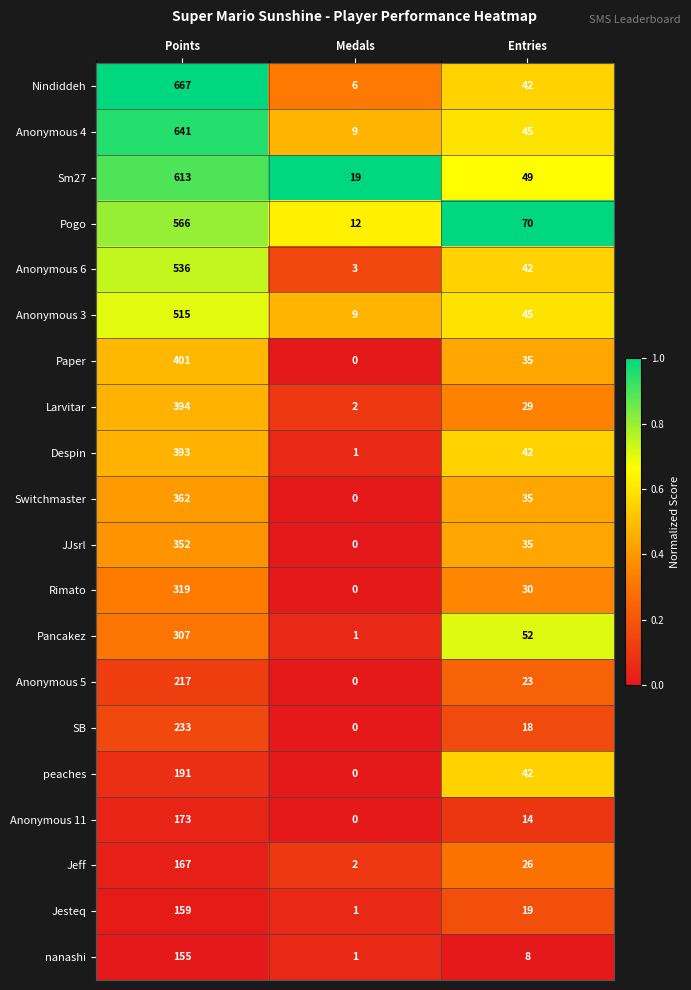

What is the approximate value of Anonymous 6 at Points?

536